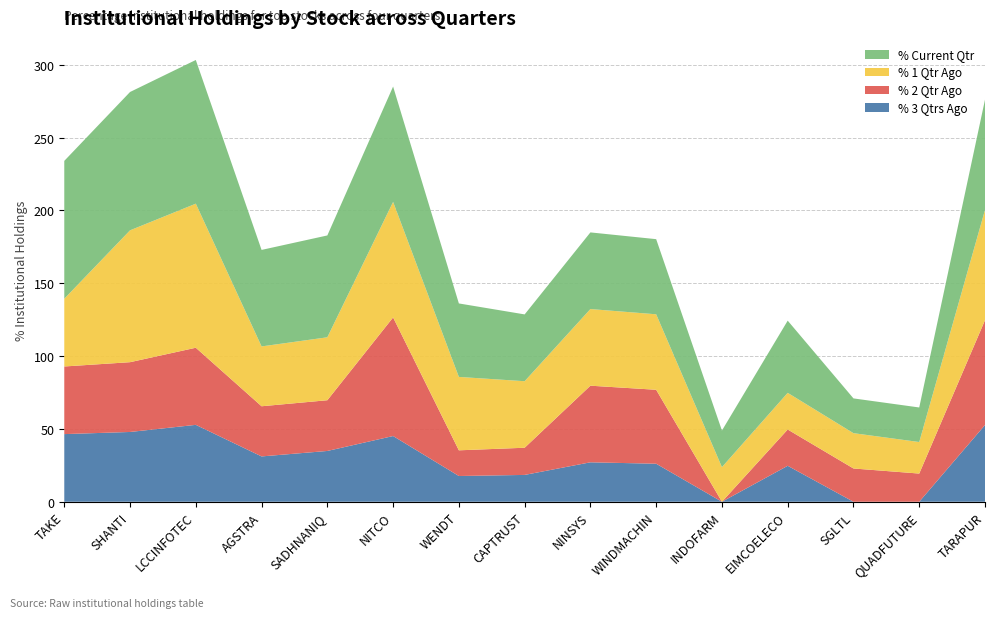

Reading right to left, extract all data points from this chart.

% 3 Qtrs Ago: TARAPUR=52.7	QUADFUTURE=0.0	SGLTL=0.0	EIMCOELECO=24.7	INDOFARM=0.0	WINDMACHIN=26.1	NINSYS=27.1	CAPTRUST=18.4	WENDT=17.7	NITCO=45.1	SADHNANIQ=34.9	AGSTRA=31.1	LCCINFOTEC=52.8	SHANTI=47.9	TAKE=46.4
% 2 Qtr Ago: TARAPUR=72.0	QUADFUTURE=19.4	SGLTL=22.8	EIMCOELECO=24.9	INDOFARM=0.0	WINDMACHIN=50.8	NINSYS=52.6	CAPTRUST=18.7	WENDT=17.6	NITCO=81.4	SADHNANIQ=34.8	AGSTRA=34.4	LCCINFOTEC=52.9	SHANTI=47.9	TAKE=46.4
% 1 Qtr Ago: TARAPUR=75.7	QUADFUTURE=21.7	SGLTL=24.2	EIMCOELECO=25.2	INDOFARM=23.8	WINDMACHIN=51.8	NINSYS=52.6	CAPTRUST=45.7	WENDT=50.4	NITCO=79.3	SADHNANIQ=43.2	AGSTRA=41.1	LCCINFOTEC=98.9	SHANTI=90.5	TAKE=46.5
% Current Qtr: TARAPUR=75.8	QUADFUTURE=23.7	SGLTL=23.9	EIMCOELECO=49.6	INDOFARM=25.1	WINDMACHIN=51.6	NINSYS=52.6	CAPTRUST=45.9	WENDT=50.4	NITCO=79.2	SADHNANIQ=69.9	AGSTRA=66.3	LCCINFOTEC=98.7	SHANTI=95.0	TAKE=94.7